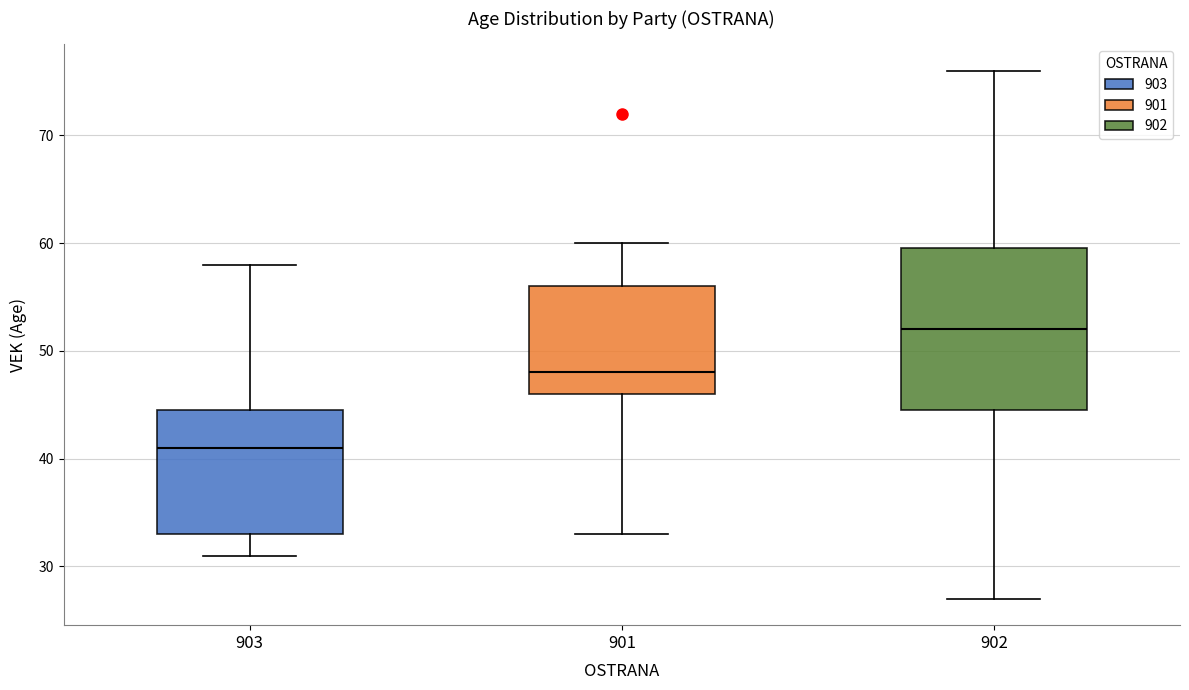

Where does the median line of the box at x = 902 sit on the y-axis? The values are not printed on the chart, so give them approximately, as read against the axis.

52